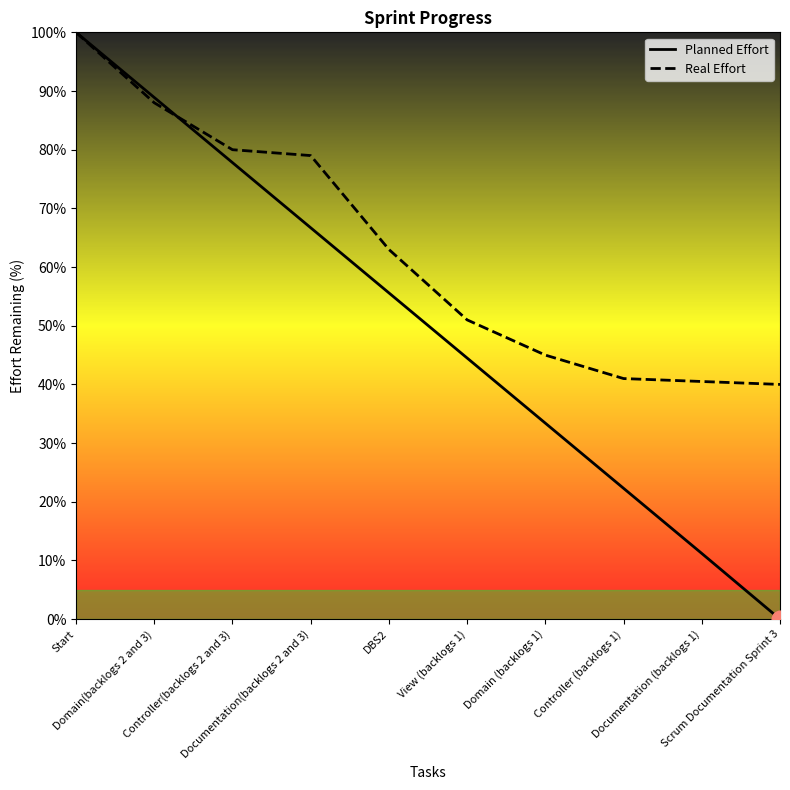

Rank the series by their maximum value, from lowest to highest.

Planned Effort, Real Effort